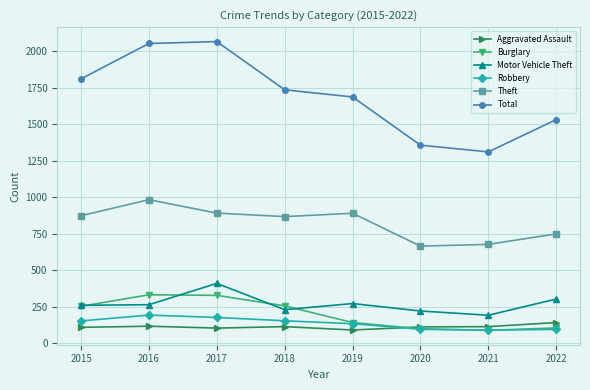

What is the greatest value displayed?

2066